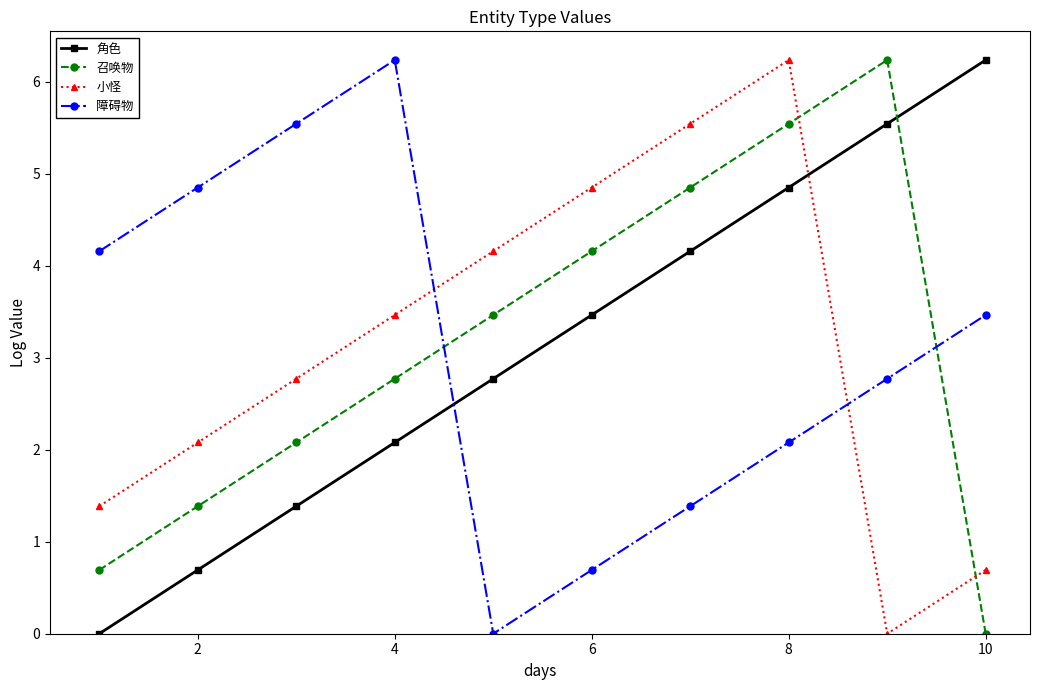

What is the maximum value shown in the chart?

6.2